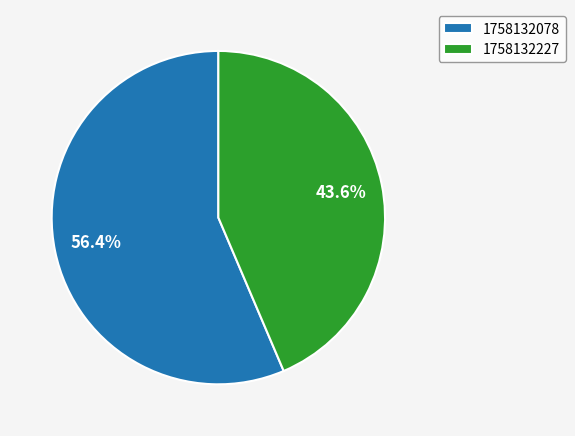

Combined, do 1758132227 and 1758132078 account for over 50%?

Yes